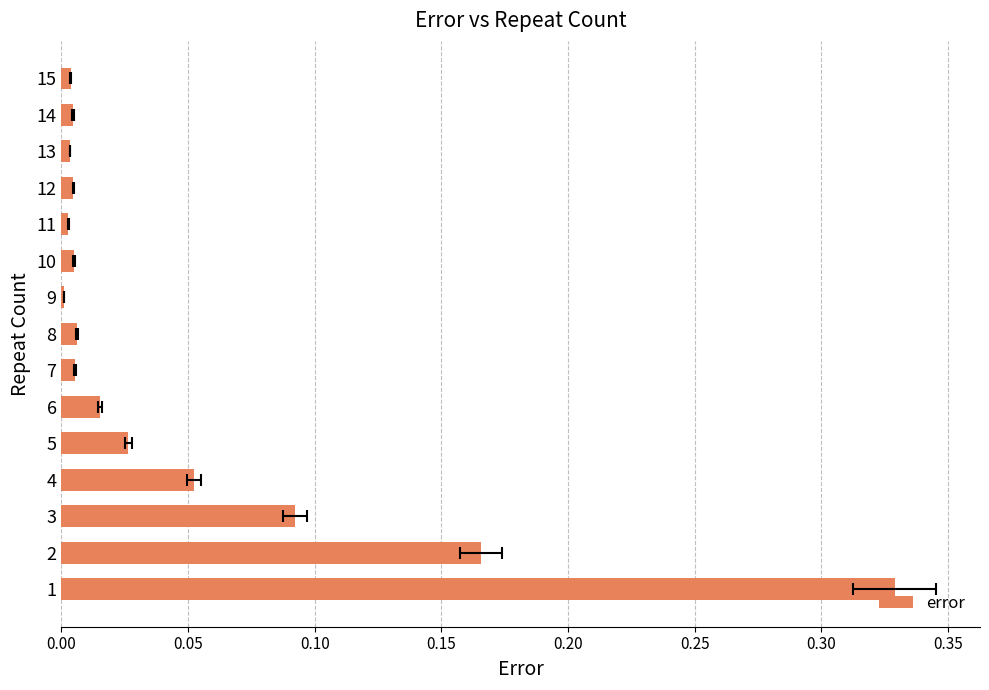

What is the difference between the second highest and second lowest values?

0.2